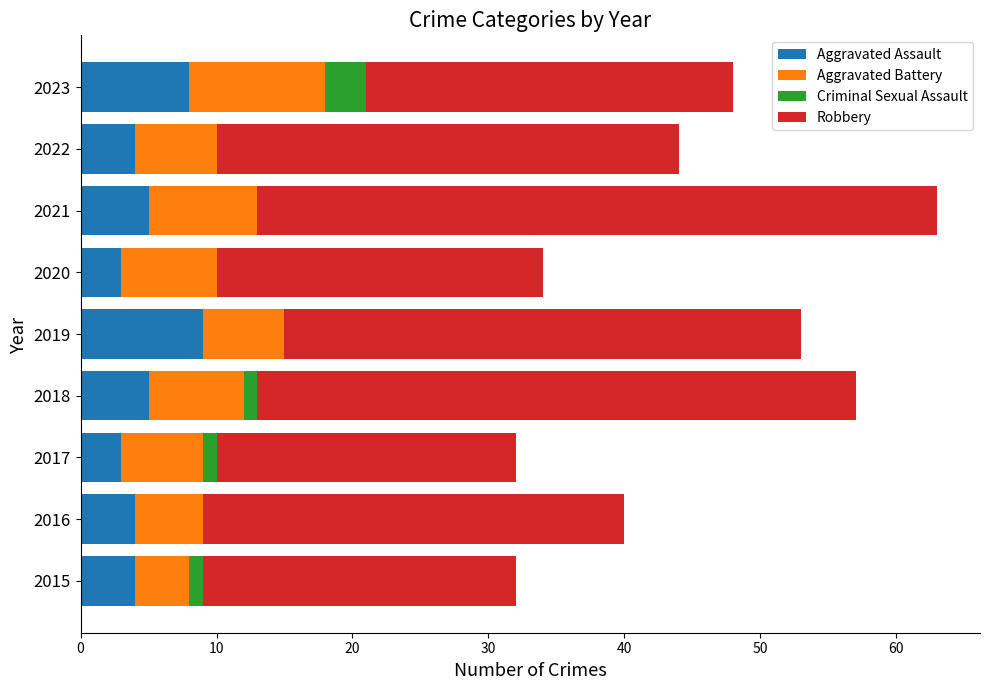

What is the highest value of the Aggravated Assault series?

9